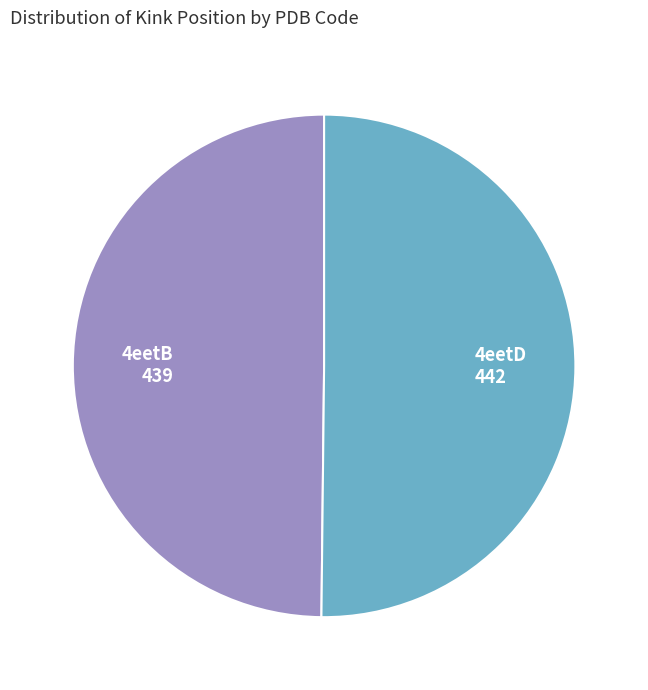

What is the ratio of the value at 4eetD to the value at 4eetB?

1.0